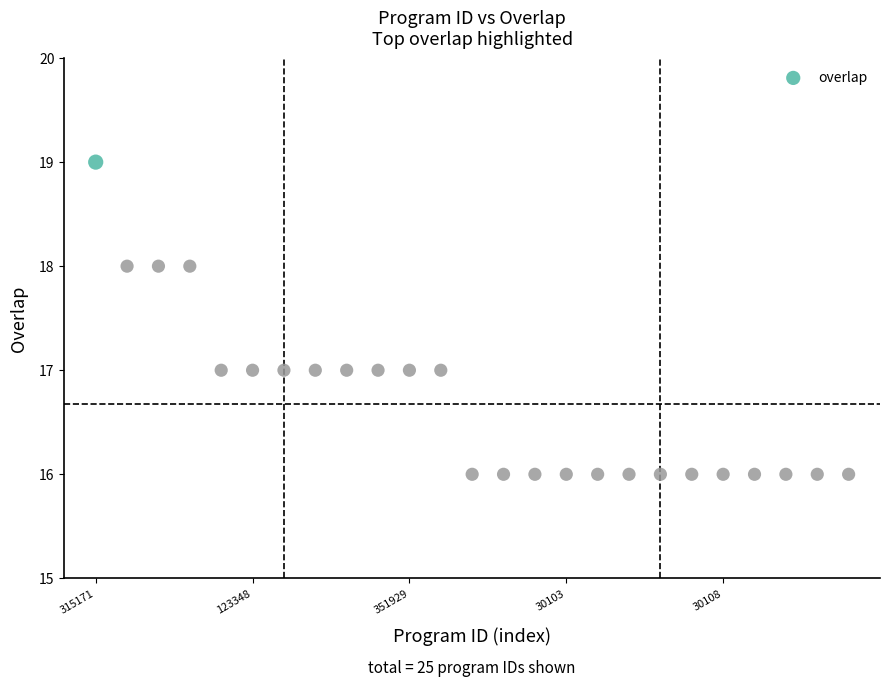

What is the range of Y values (max minus min)?

3